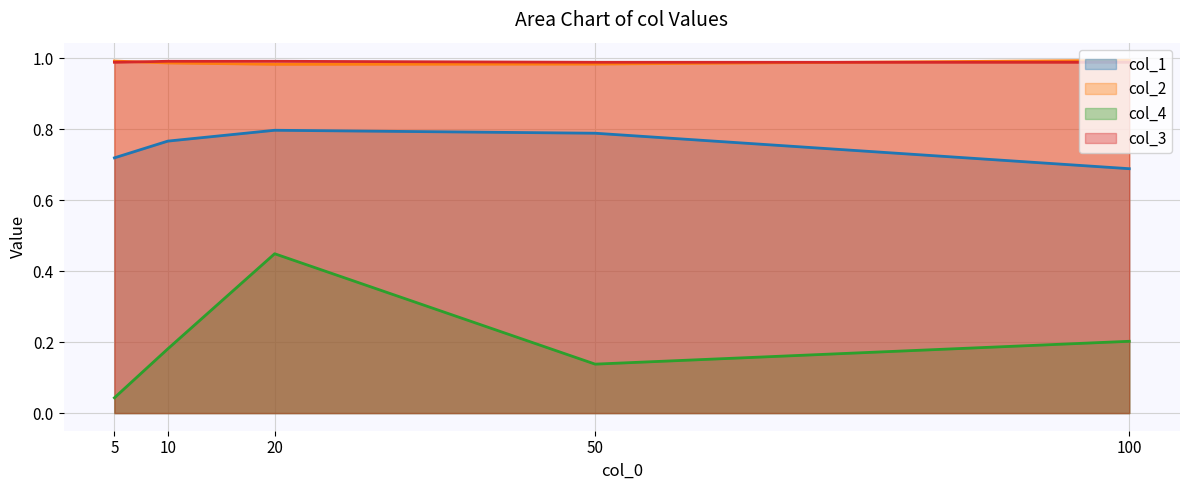

Reading left to right, what are all the values shown in this chart?

col_1: 5=0.7	10=0.8	20=0.8	50=0.8	100=0.7
col_2: 5=1.0	10=1.0	20=1.0	50=1.0	100=1.0
col_4: 5=0.0	10=0.2	20=0.4	50=0.1	100=0.2
col_3: 5=1.0	10=1.0	20=1.0	50=1.0	100=1.0